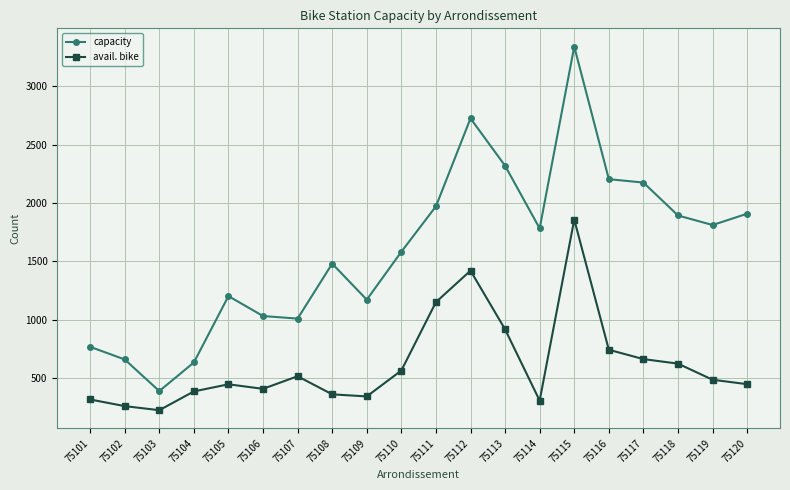

List the series in order of their peak value, lowest first.

avail. bike, capacity